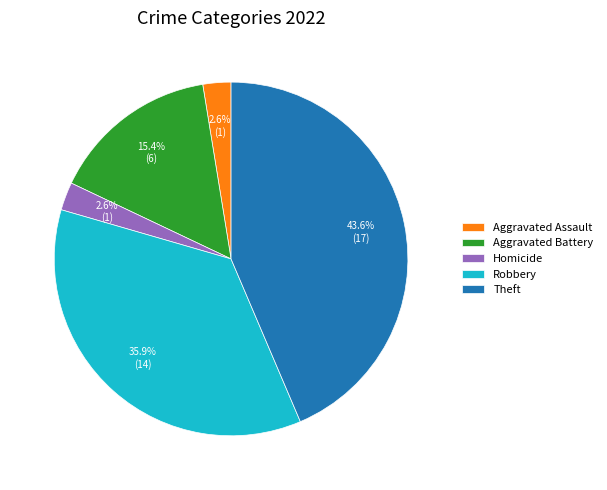

What is the ratio of the value at Homicide to the value at Aggravated Assault?

1.0